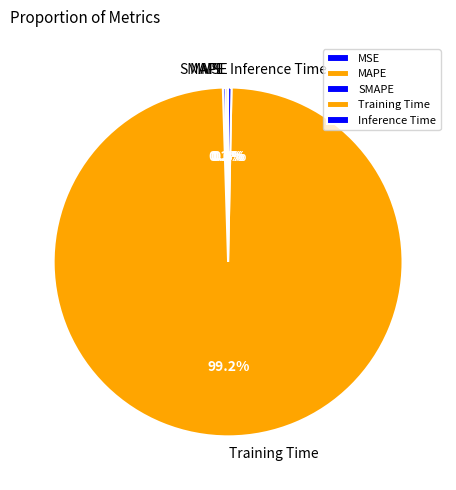

Which slice is the largest?

Training Time